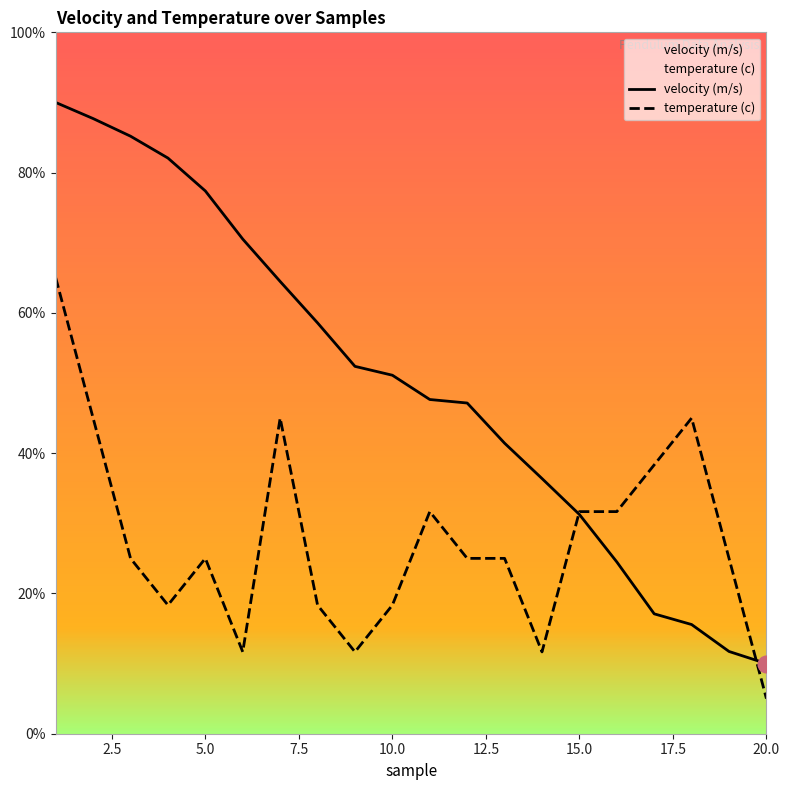

Which series has the largest range (max minus min)?

velocity (m/s)